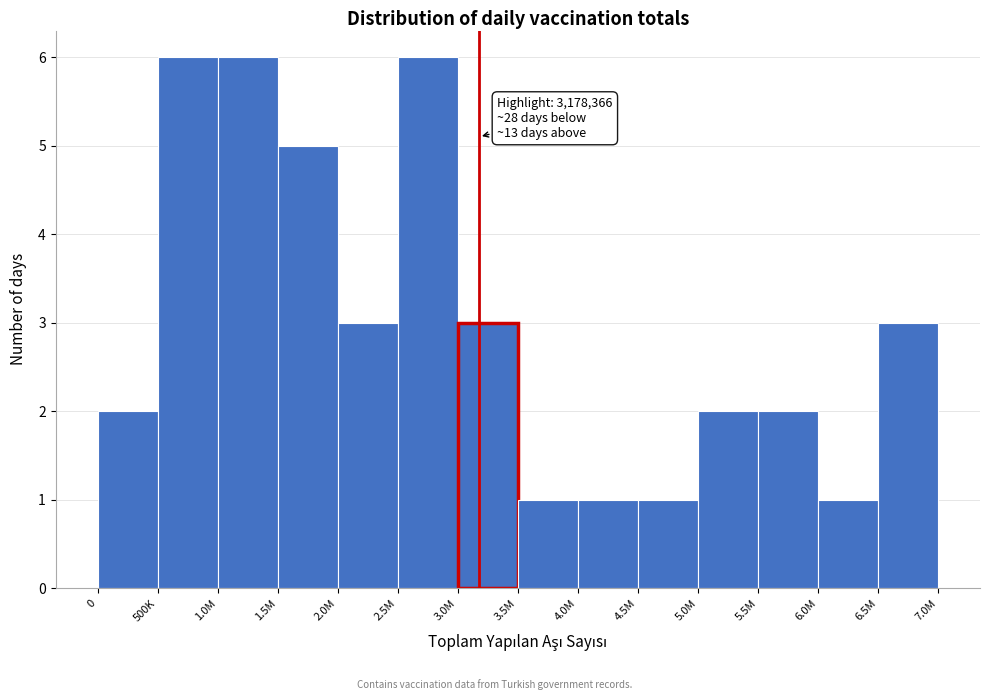

Reading left to right, extract all data points from this chart.

2	6	6	5	3	6	3	1	1	1	2	2	1	3